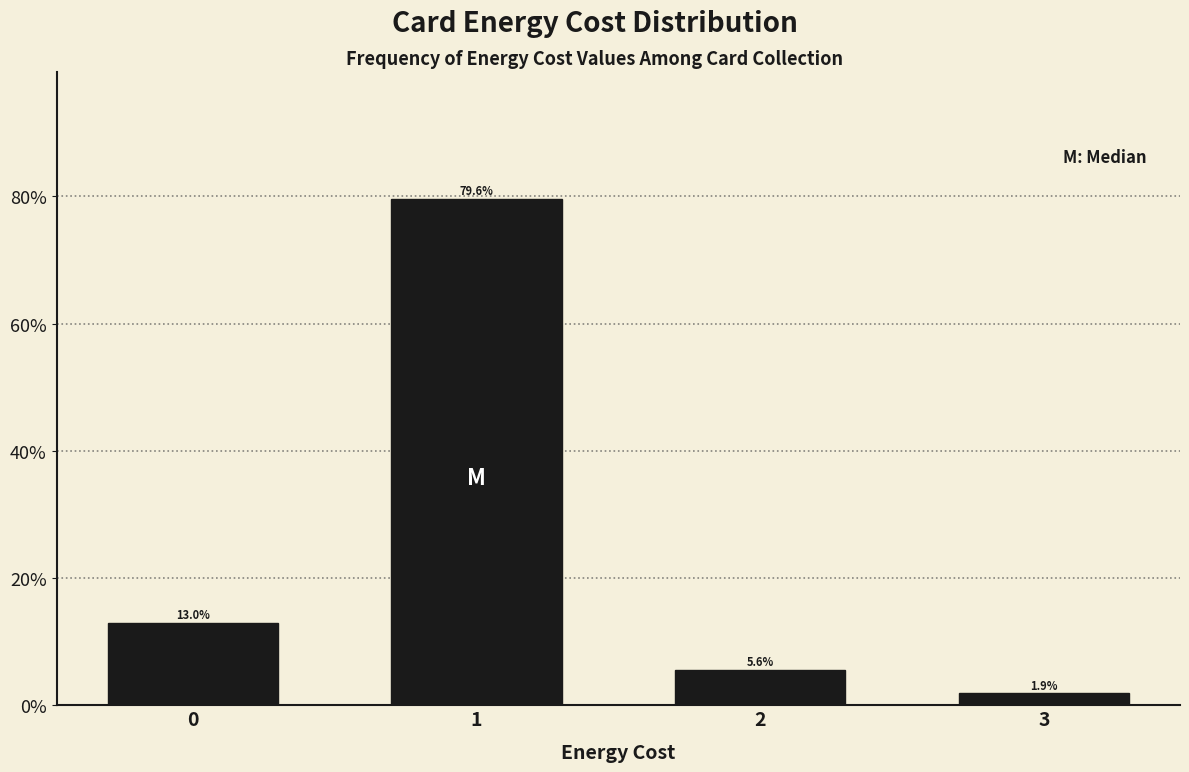

Reading left to right, list all the values displayed in this chart.

0=13.0	1=79.6	2=5.6	3=1.9